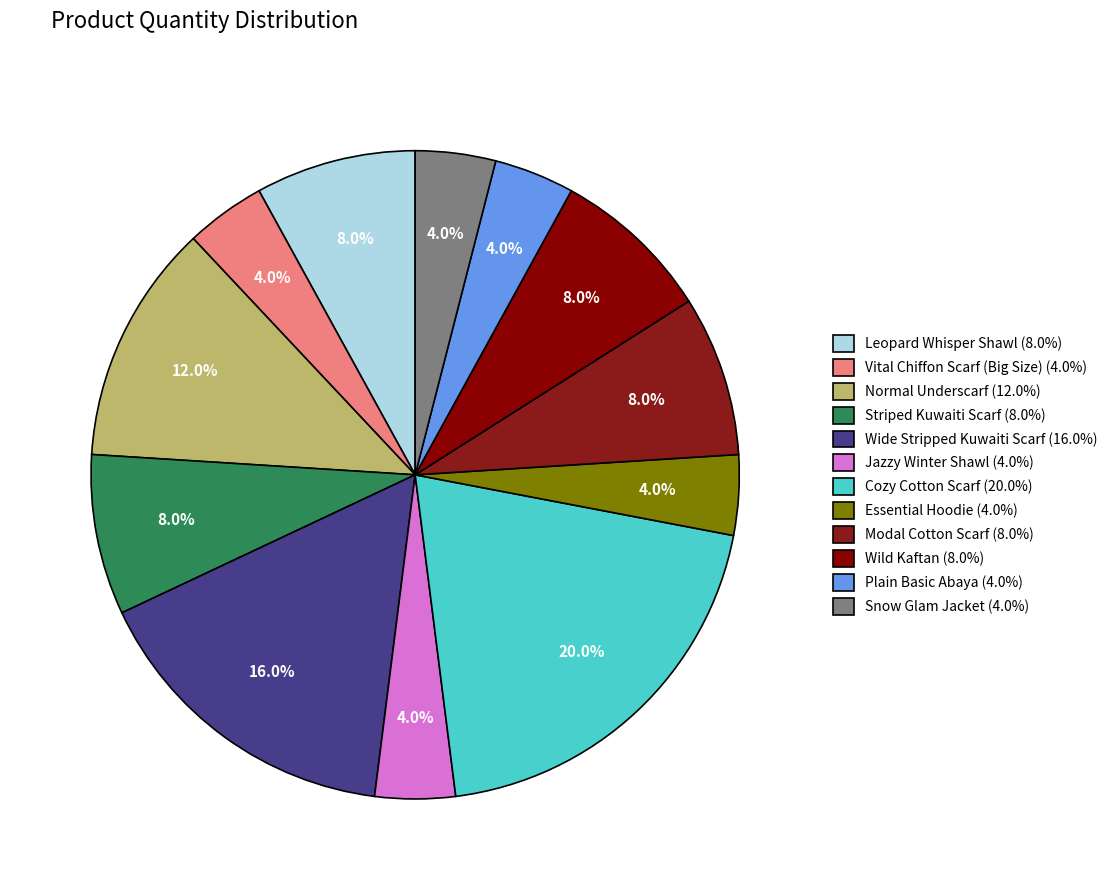

How many slices are in this pie chart?

12